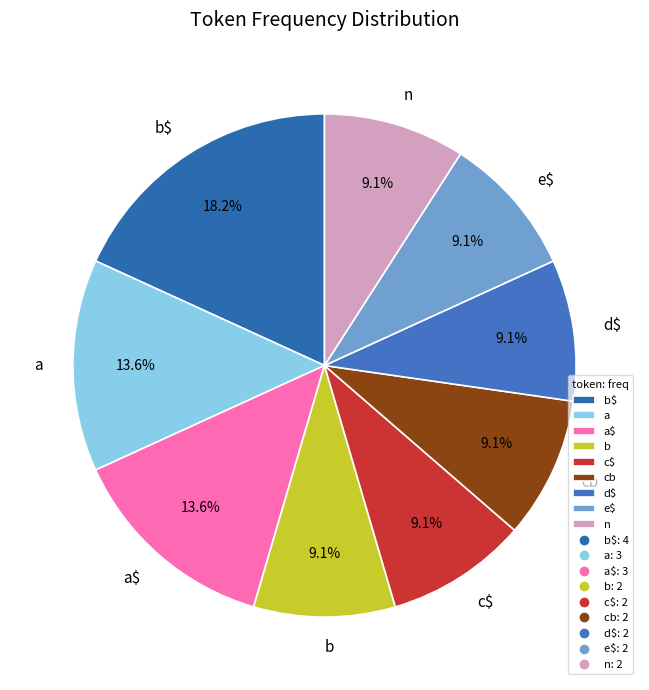

To the nearest percent, what is the combined percentage of cb and a$?

23%